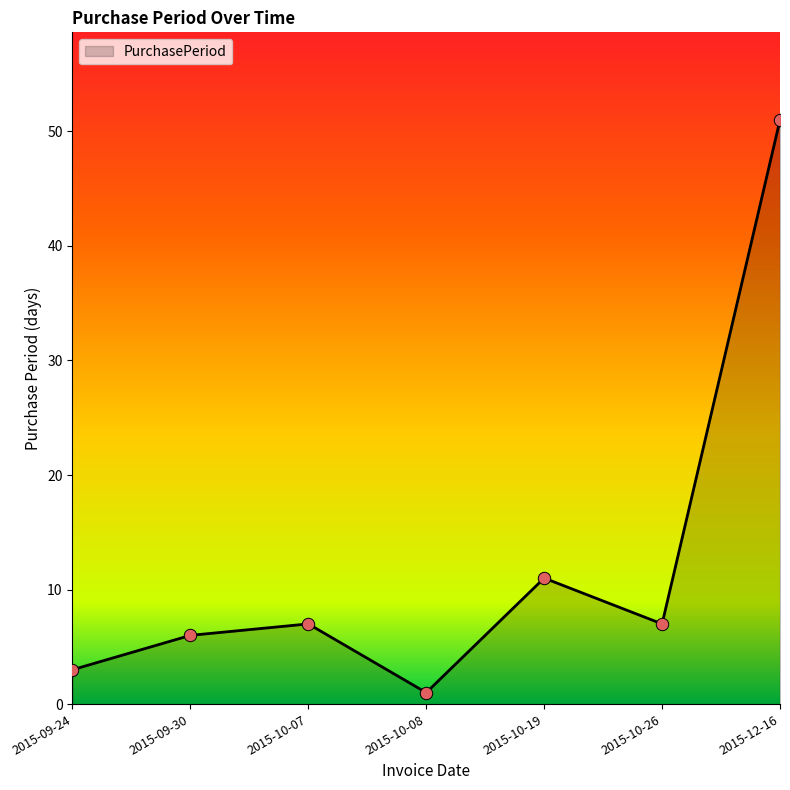

Approximately how many times larger is the value at 2015-10-19 compared to 2015-10-26?

1.6